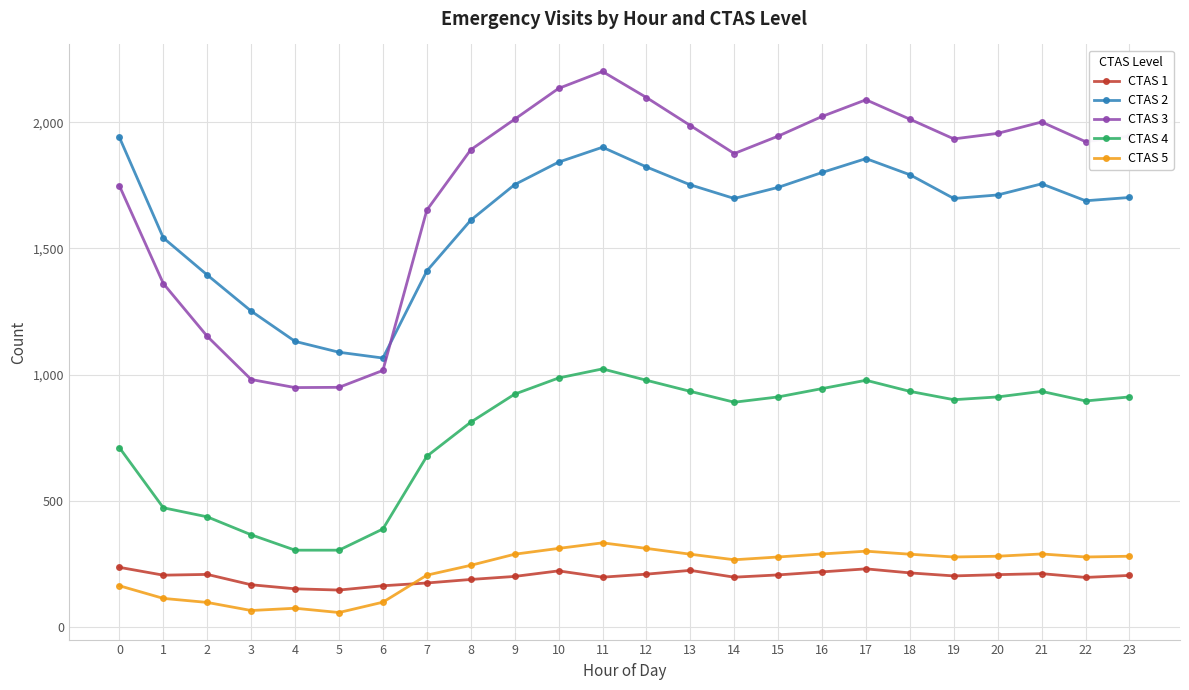

The value of CTAS 3 at 6 is 1565. True or false?

False